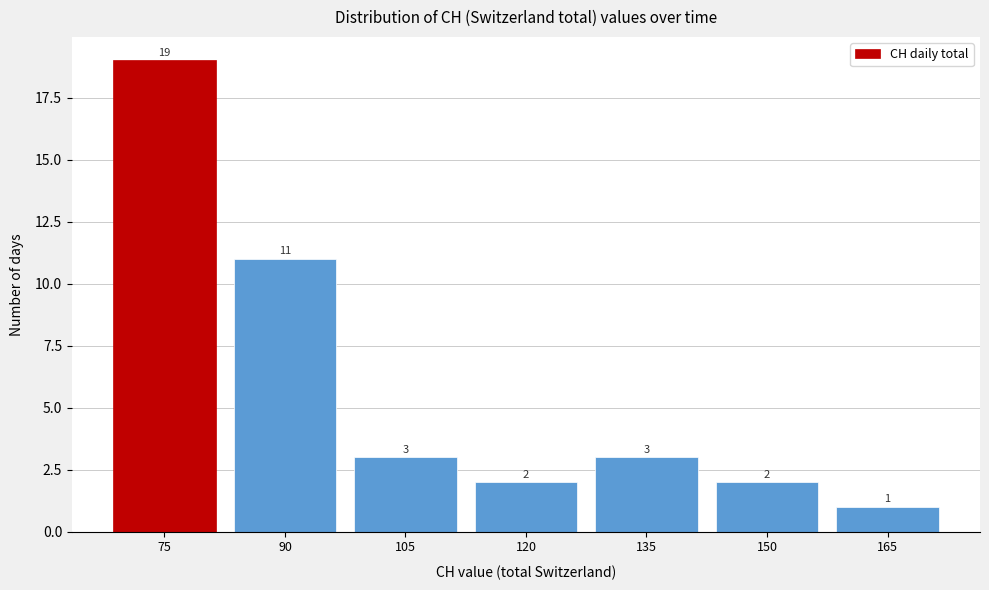

Reading left to right, extract all data points from this chart.

19	11	3	2	3	2	1